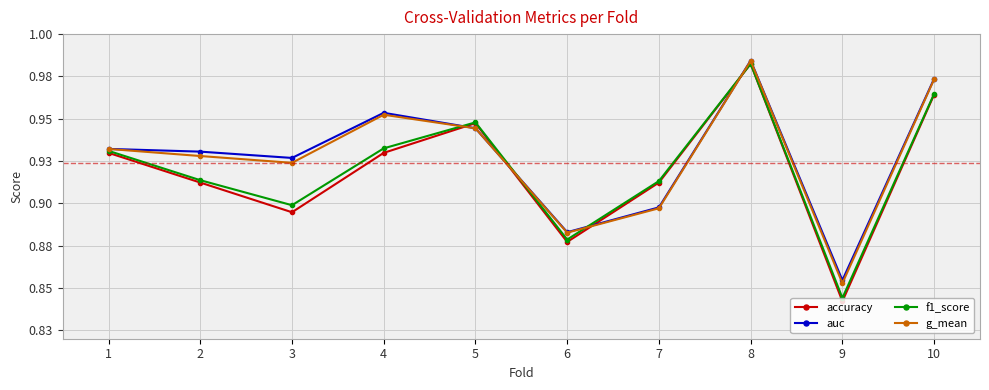

Which series has the largest total across all categories?

auc